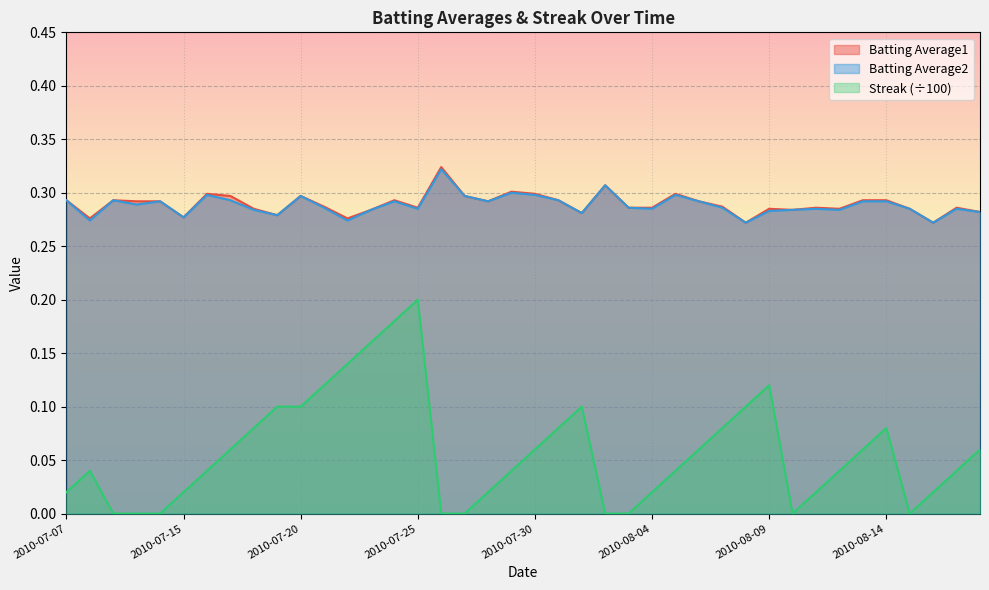

Where is the first local minimum for Streak?

2010-08-10